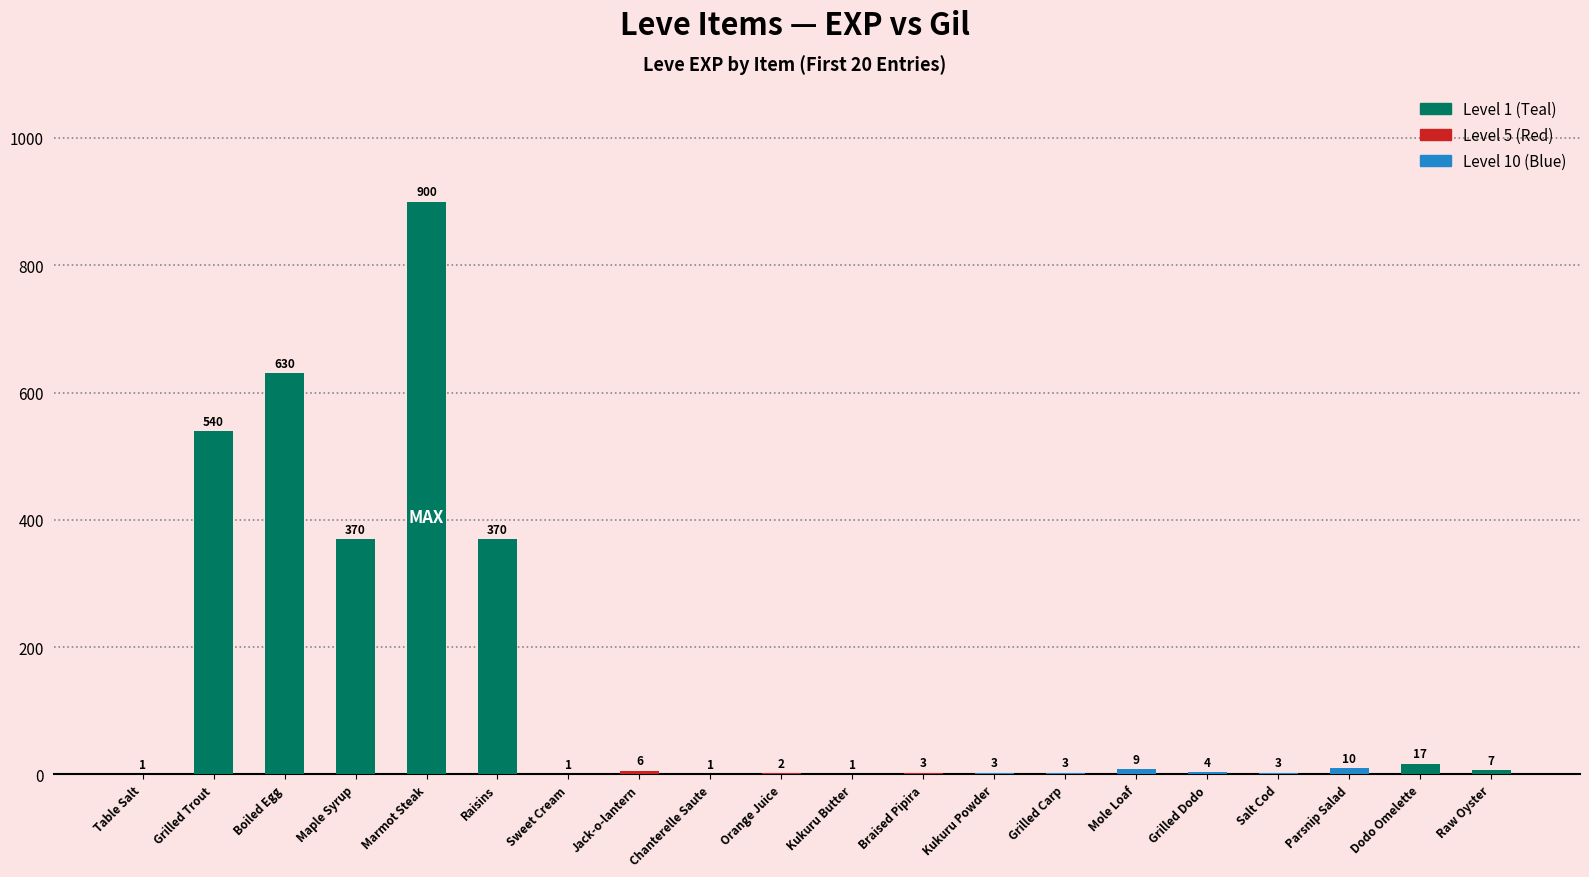

At which label does the data first exceed 6?

Grilled Trout